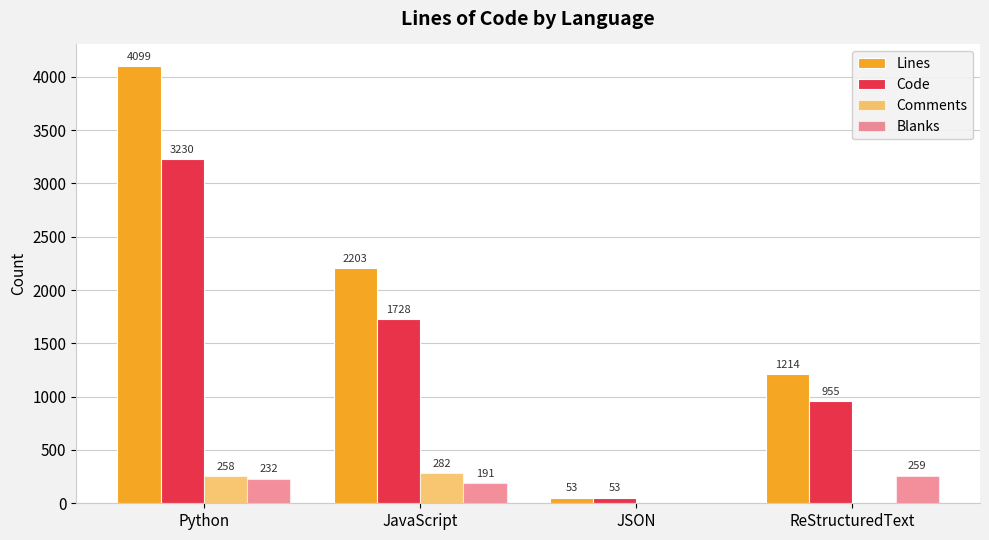

Count the number of categories in the chart.

4